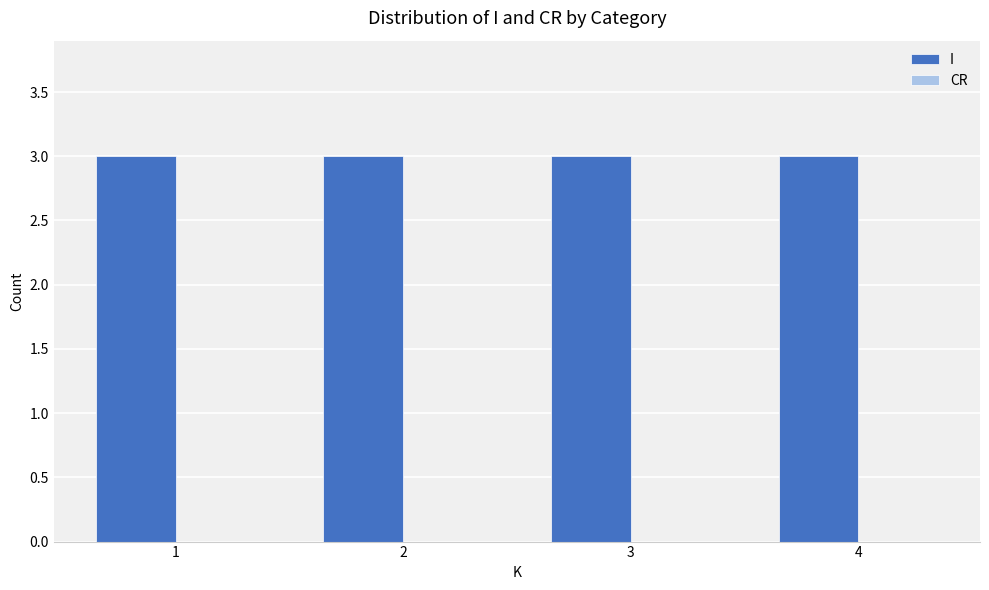

Rank the series by their maximum value, from highest to lowest.

I, CR